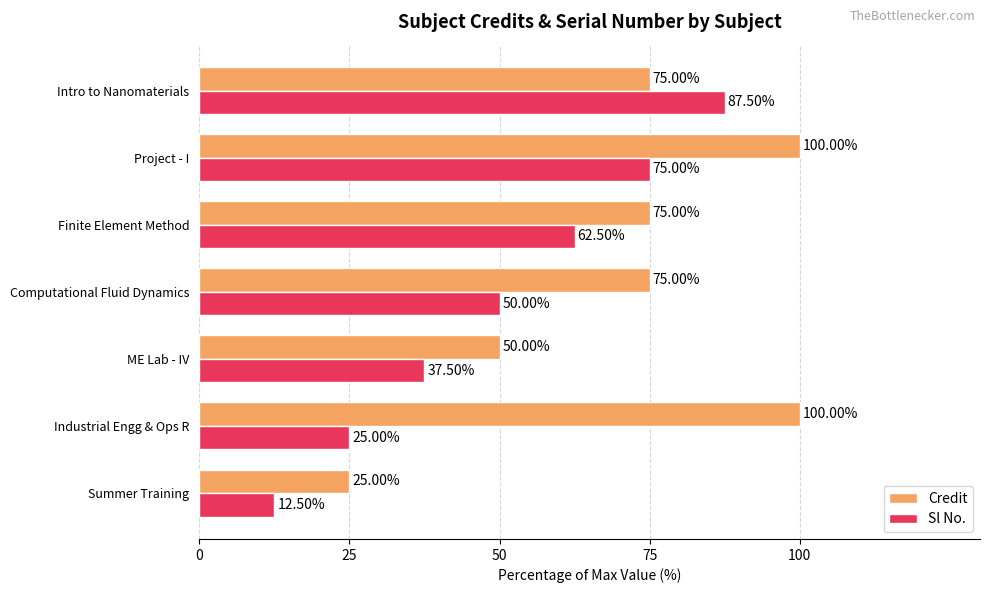

What is the difference between the maximum and minimum values in the Sl No. series?

75.0